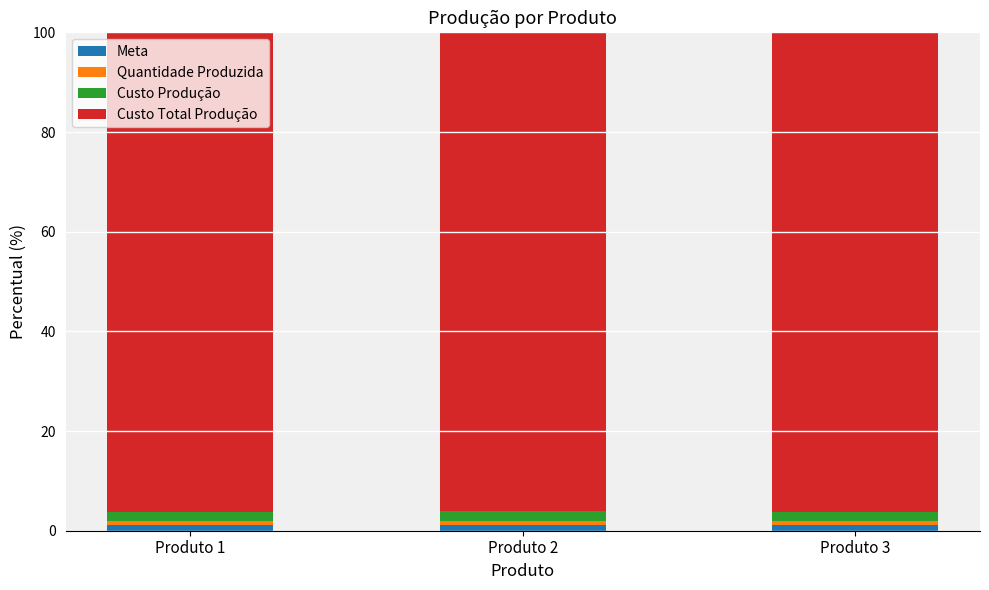

What is the difference between the second highest and minimum values in the Custo Total Produção series?

0.1